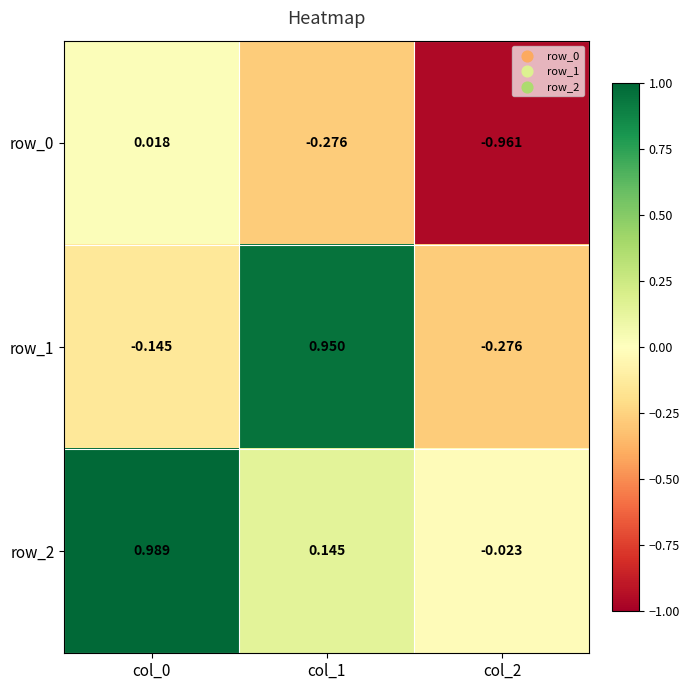

Is the value of row_0 at col_0 greater than the value of row_2 at col_2?

Yes